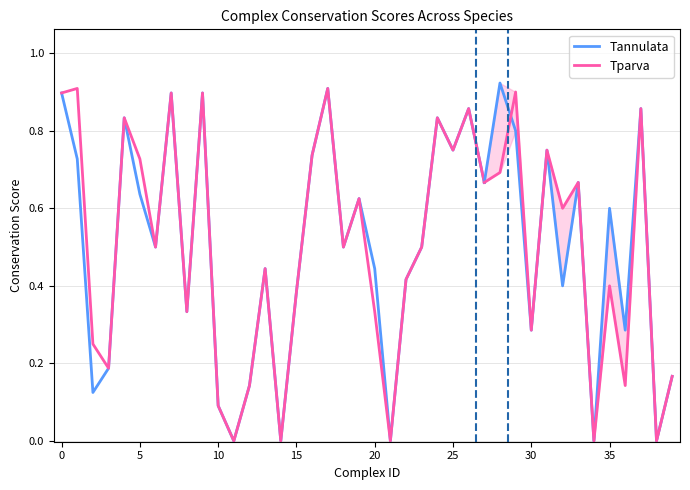

Which series has the largest total across all categories?

Tparva